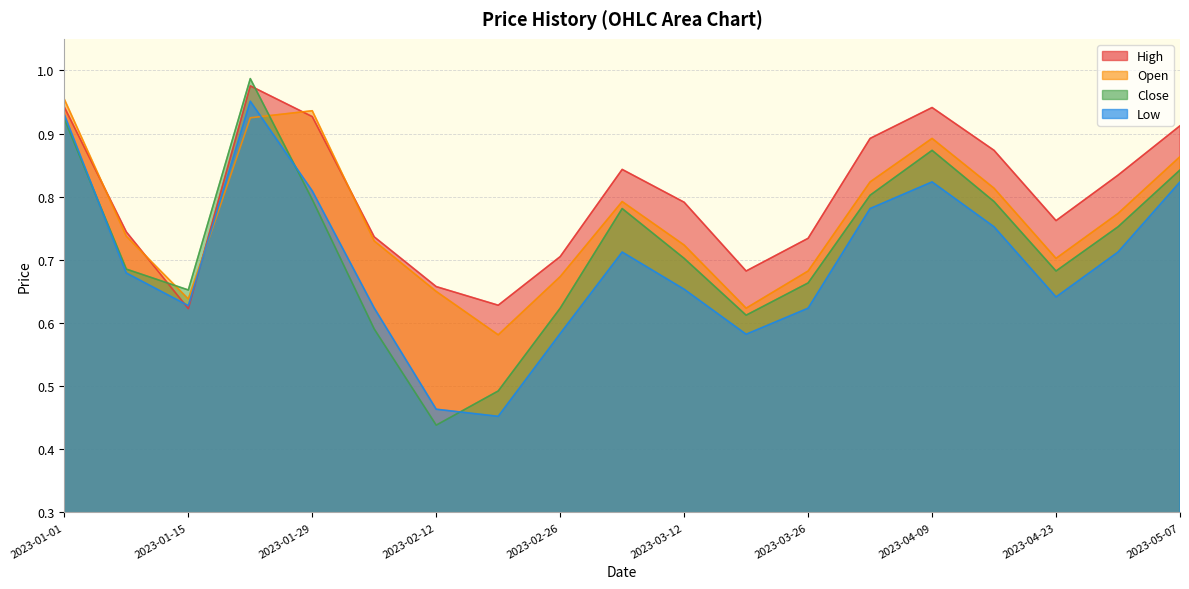

The value of Low at 2023-03-26 is 1.1. True or false?

False